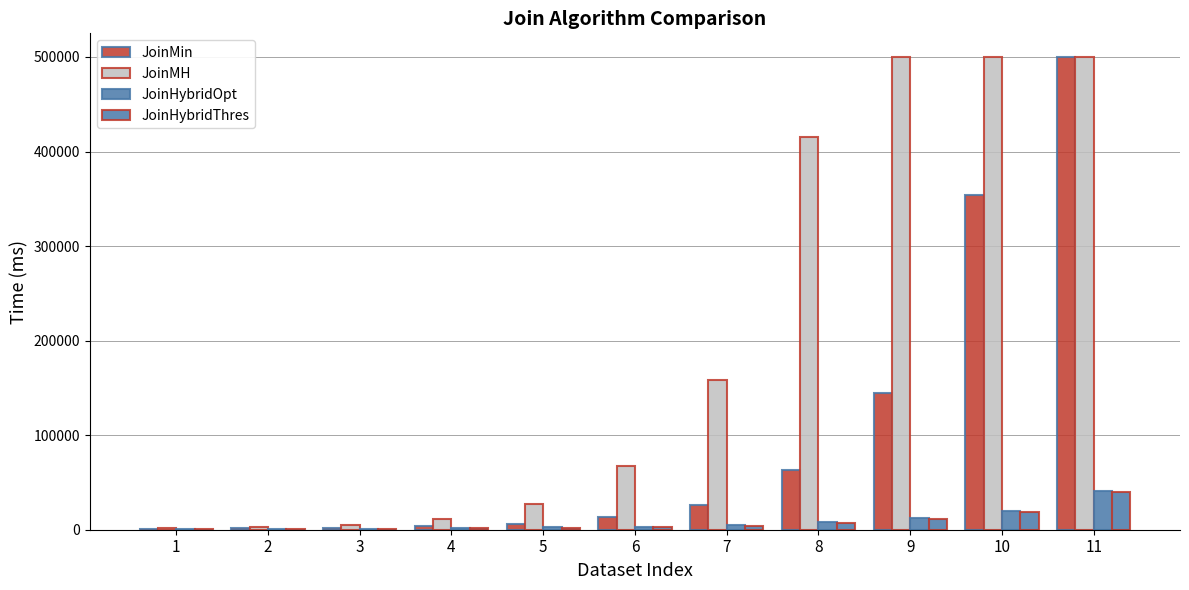

At which label does JoinHybridOpt first exceed 3172?

7